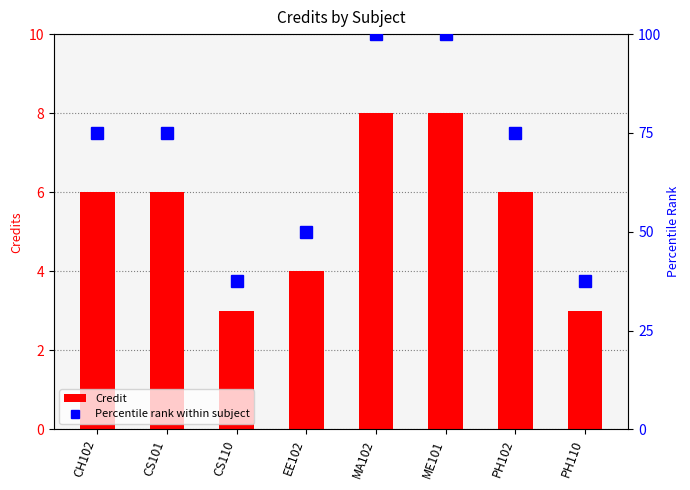

What is the average value of the Credit series?

5.5